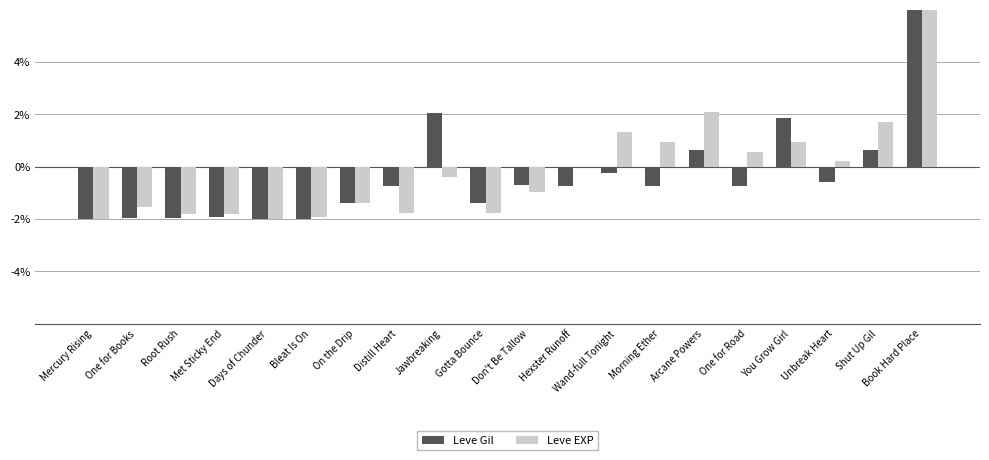

Which category has the highest value in the Leve Gil series?

Book Hard Place